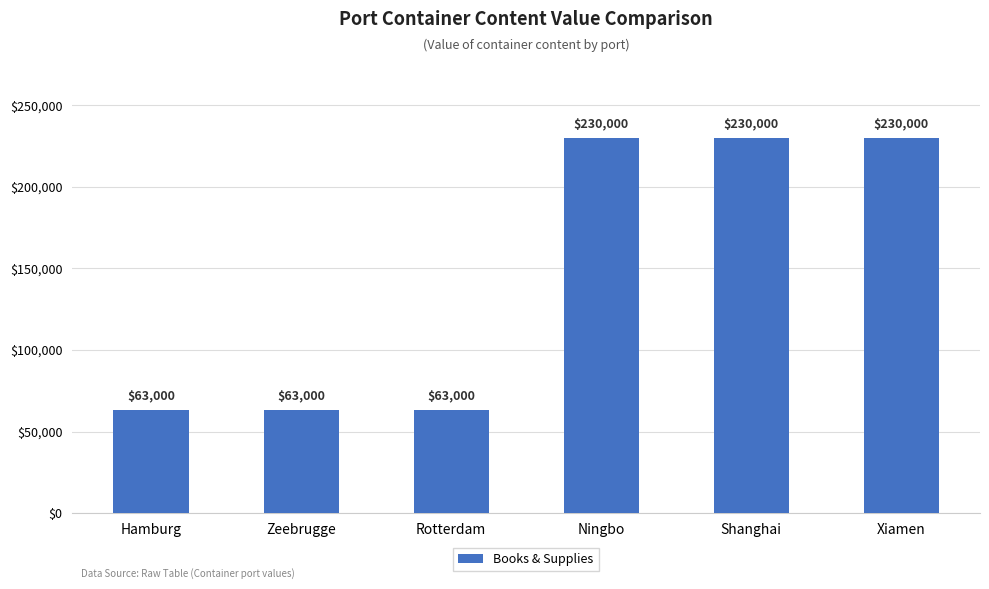

How many bars are there in total?

6